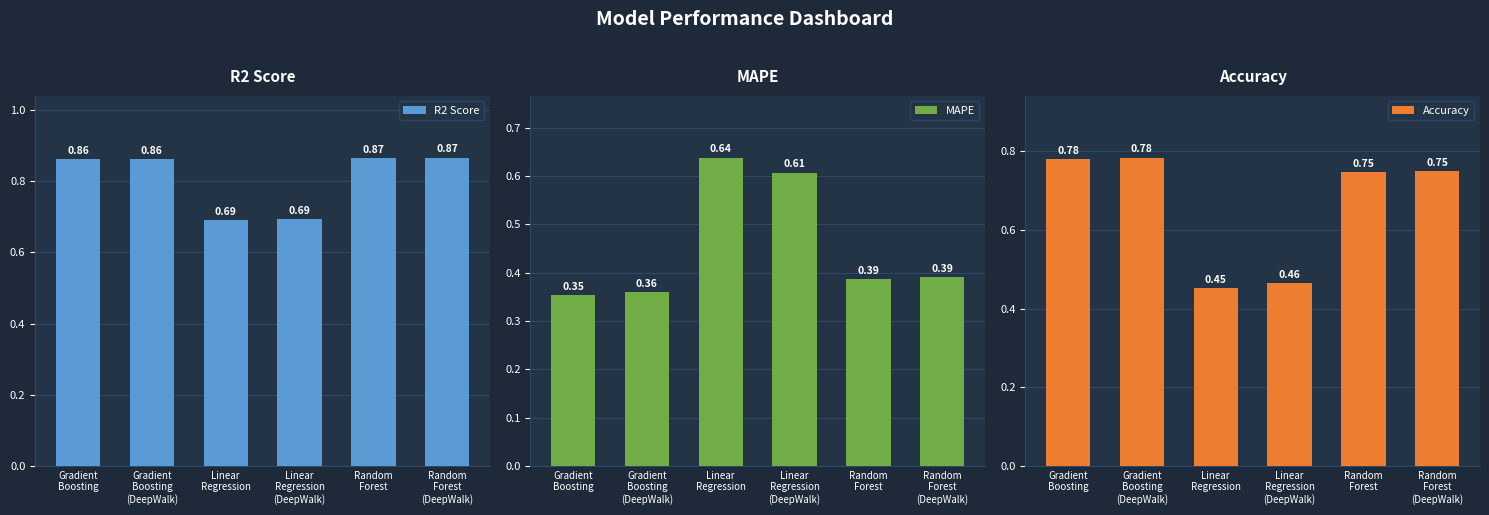

Reading right to left, list all the values displayed in this chart.

R2 Score: Random
Forest
(DeepWalk)=0.9	Random
Forest=0.9	Linear
Regression
(DeepWalk)=0.7	Linear
Regression=0.7	Gradient
Boosting
(DeepWalk)=0.9	Gradient
Boosting=0.9
MAPE: Random
Forest
(DeepWalk)=0.4	Random
Forest=0.4	Linear
Regression
(DeepWalk)=0.6	Linear
Regression=0.6	Gradient
Boosting
(DeepWalk)=0.4	Gradient
Boosting=0.4
Accuracy: Random
Forest
(DeepWalk)=0.8	Random
Forest=0.7	Linear
Regression
(DeepWalk)=0.5	Linear
Regression=0.5	Gradient
Boosting
(DeepWalk)=0.8	Gradient
Boosting=0.8